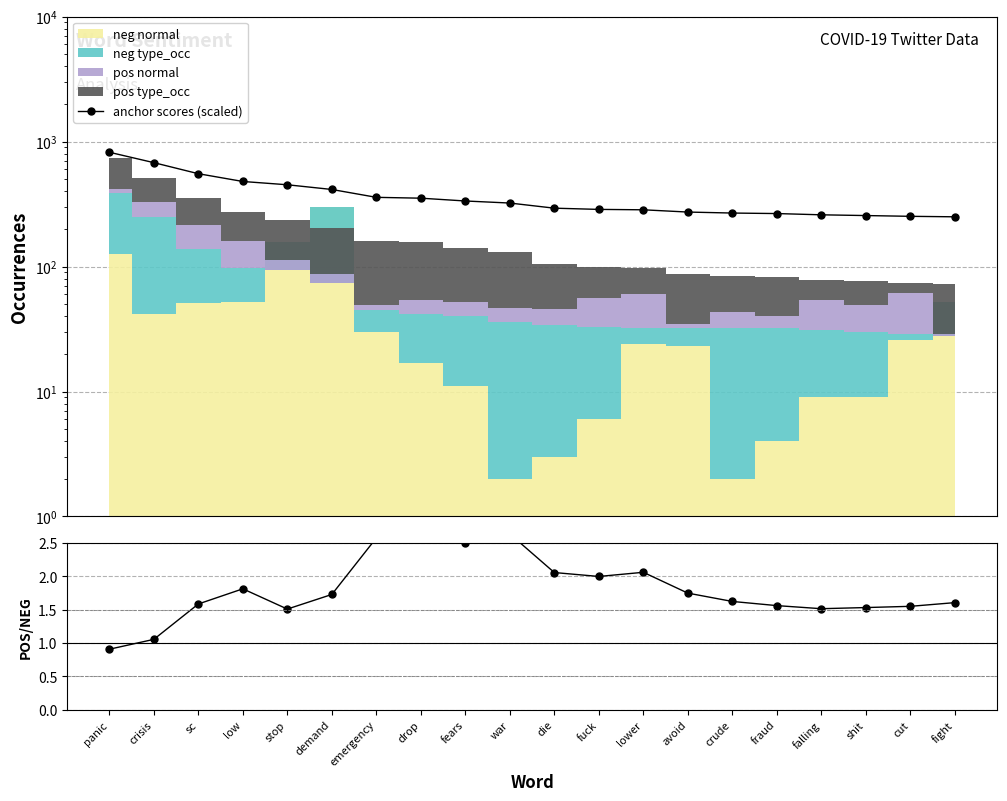

Read the pos/neg ratio value at drop.

2.8